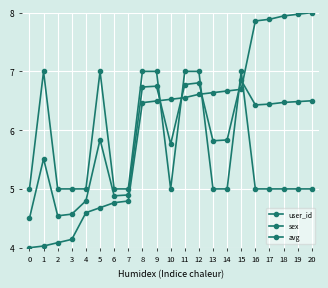

Is this an area chart (filled region under the line)?

No